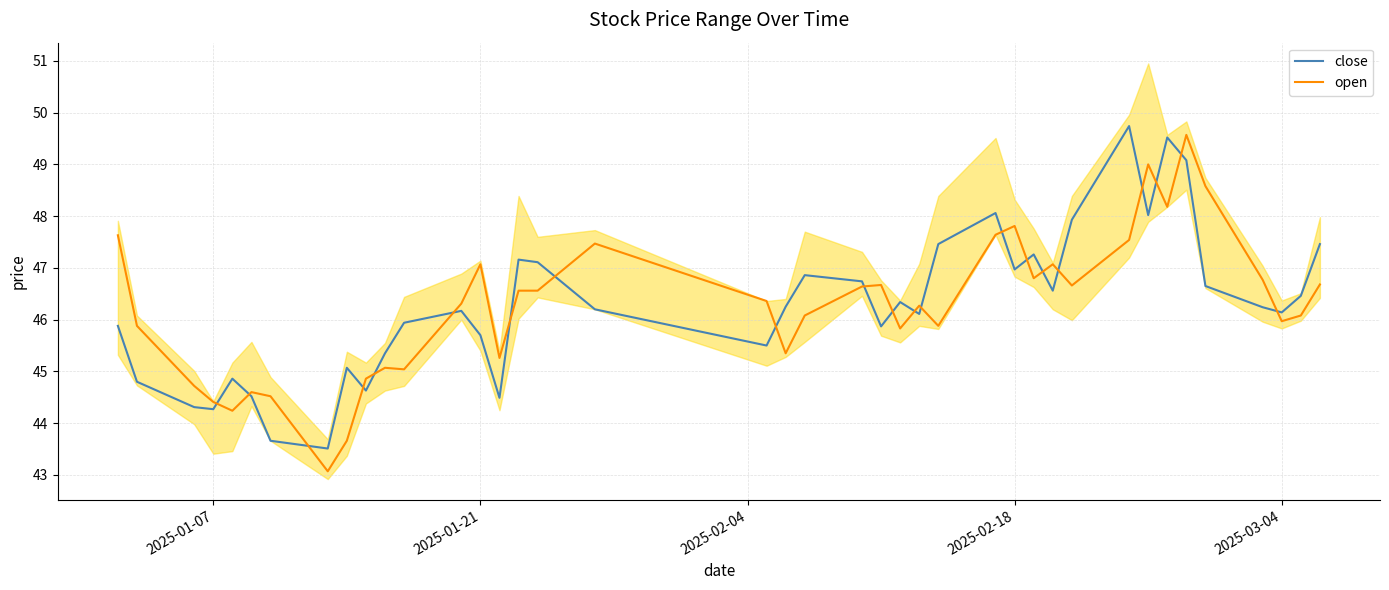

True or false: close has a value of 81.1 at 2025-01-21.

False